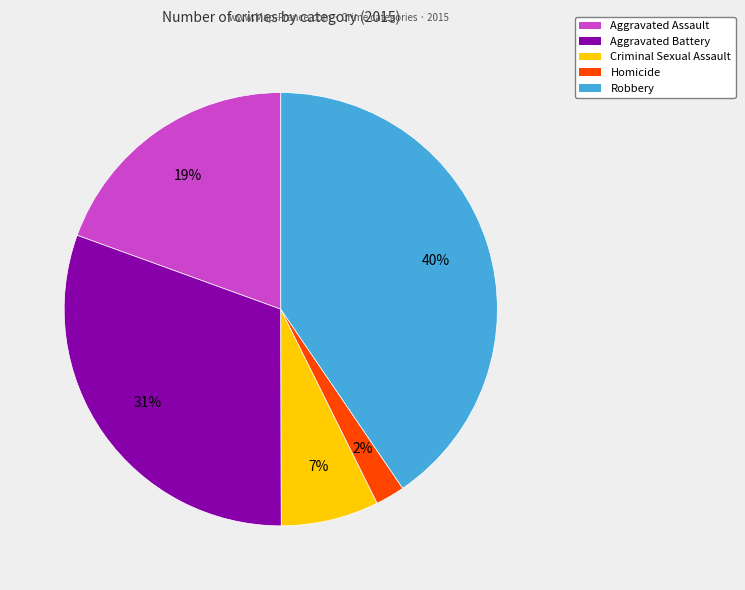

Is Criminal Sexual Assault the majority of the pie?

No